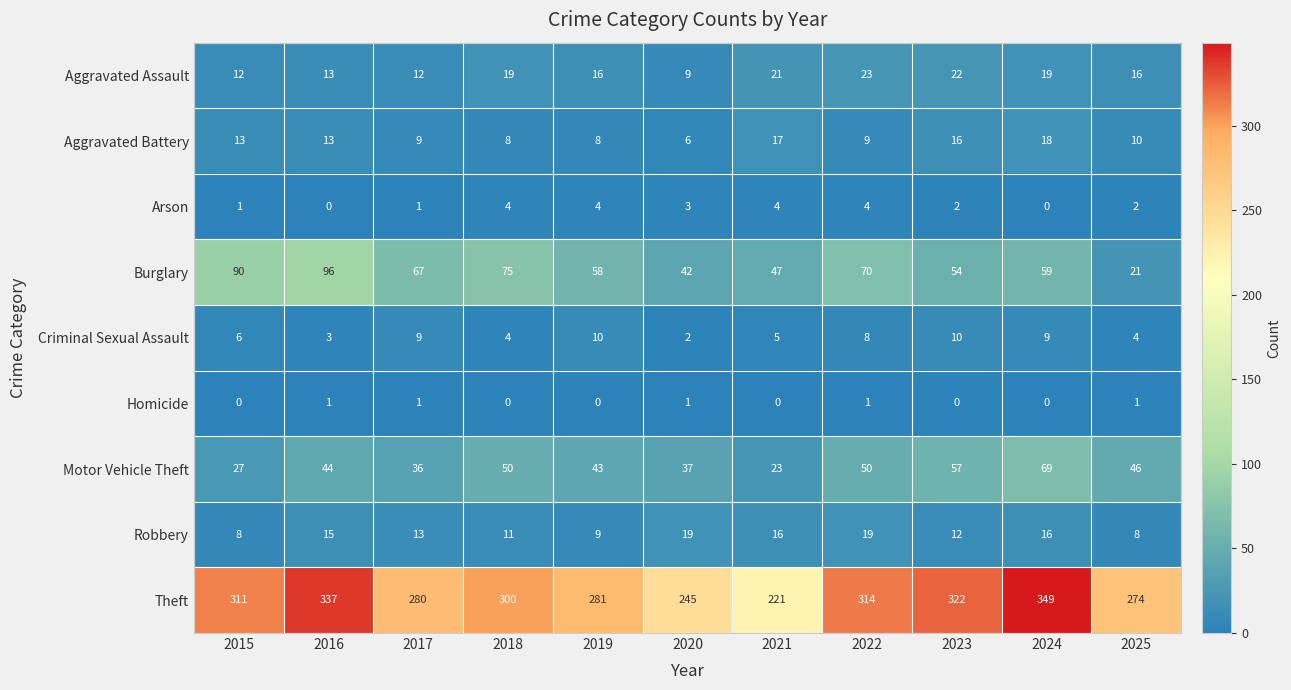

Where is Theft nearest to the value 285?

2019